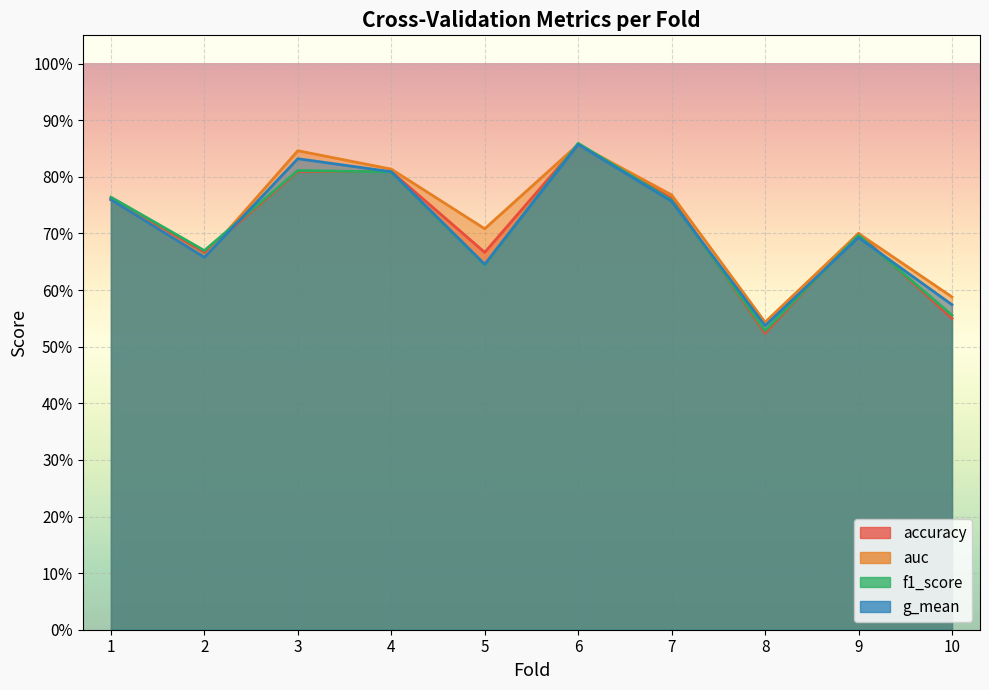

Between 1 and 2, which series saw the biggest shift?

g_mean